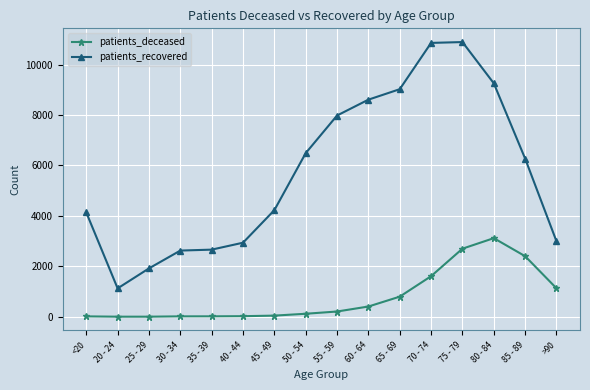

What is the label of the 16th point from the right?

<20